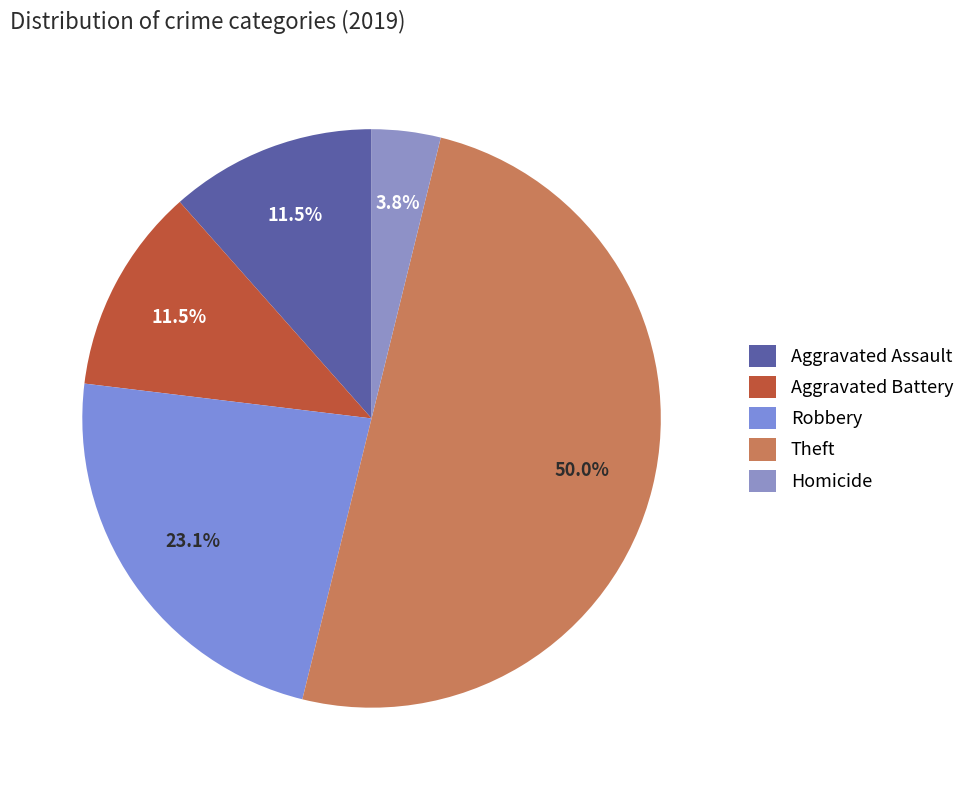

What is the smallest slice in the pie chart?

Homicide